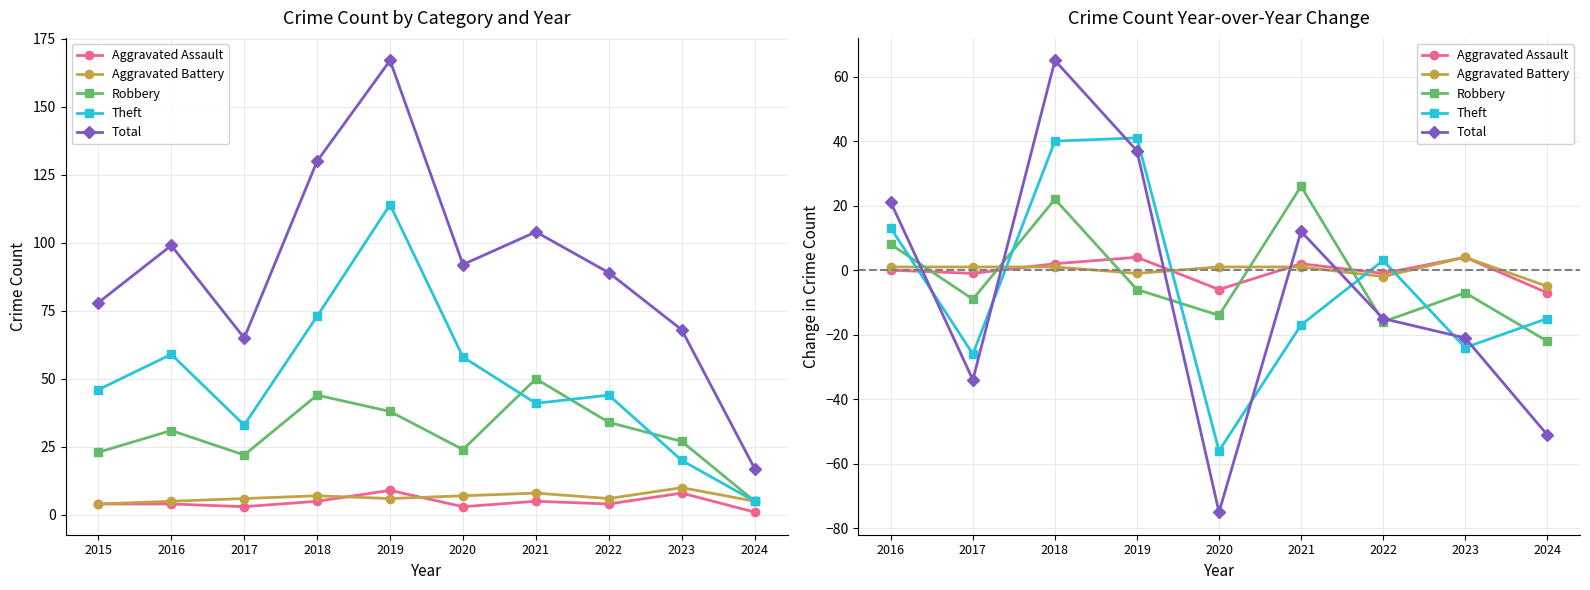

At which label does Total first exceed -15?

2016